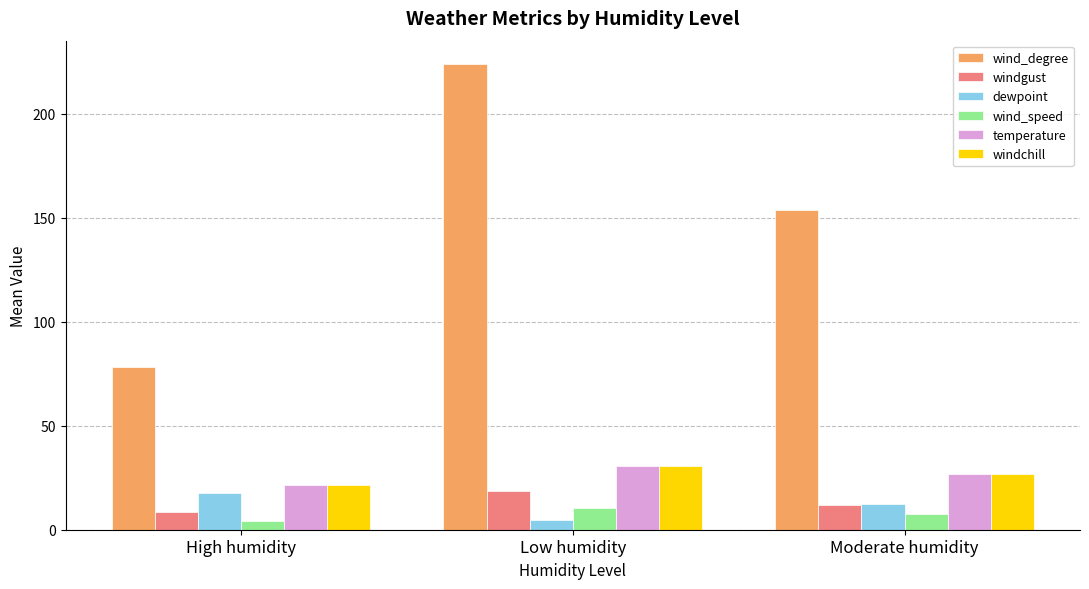

What is the spread (max minus min) of values at Low humidity?

219.1